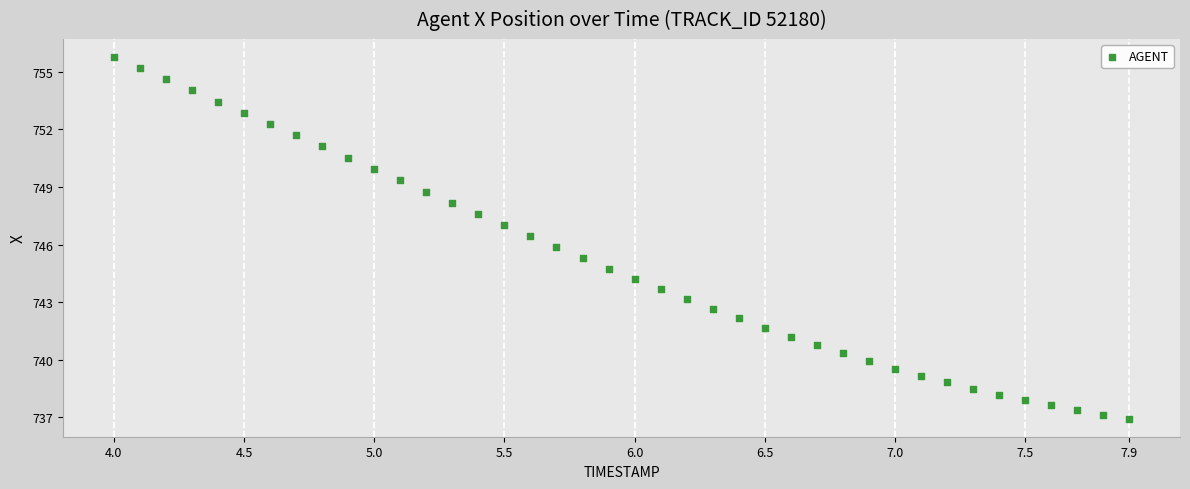

What is the range of Y values (max minus min)?

18.8